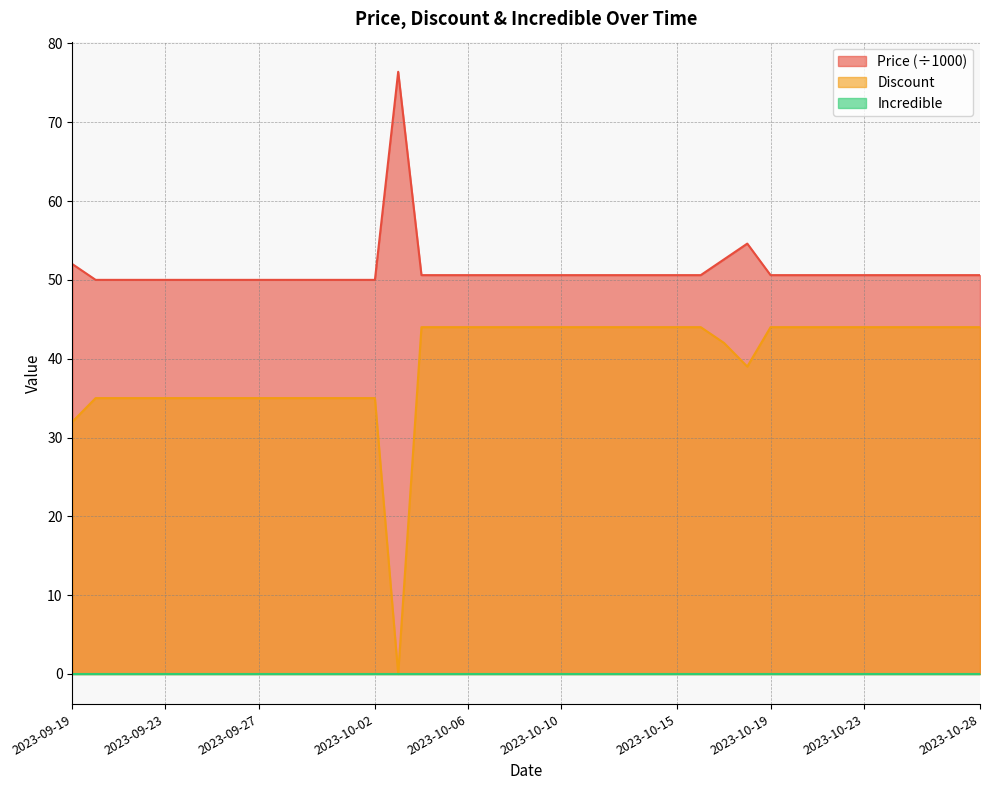

How many categories are shown in the chart?

40